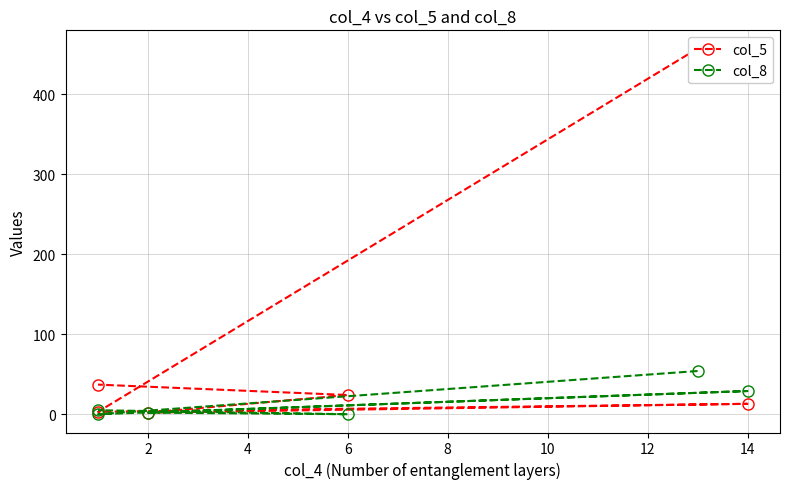

List the series in order of their overall mean, highest first.

col_5, col_8